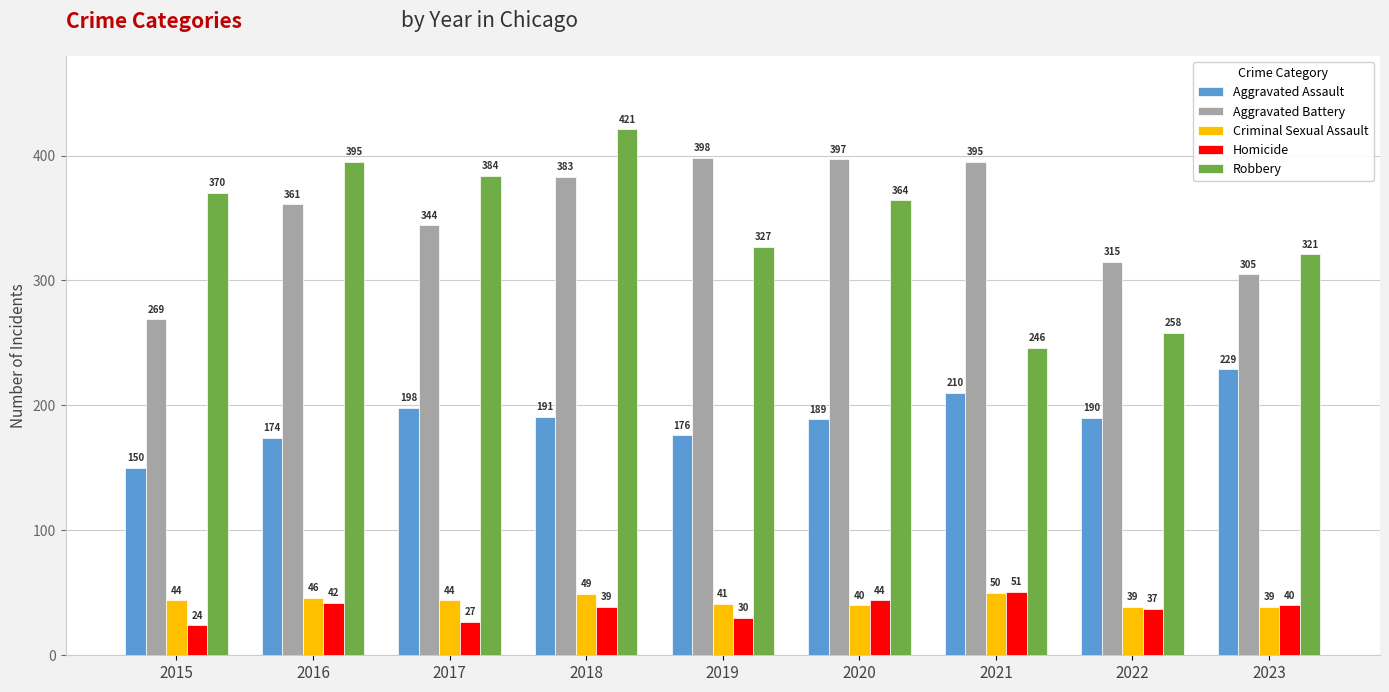

At which category is the sum across all series the highest?

2018